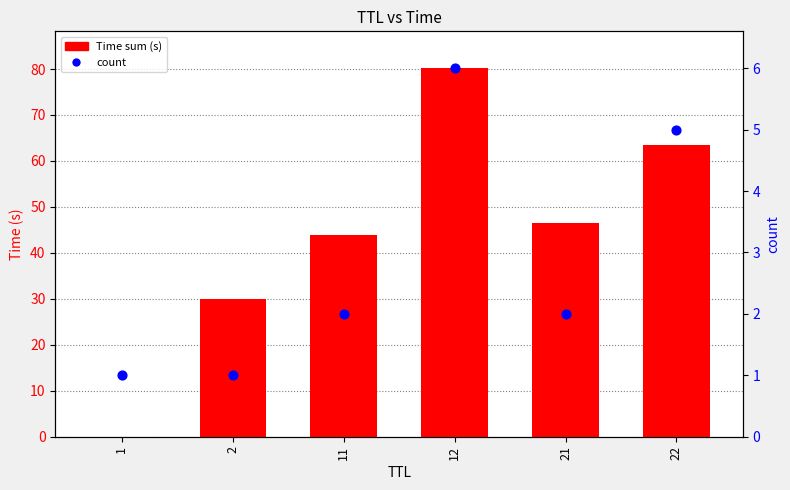

Which series reaches the minimum Y coordinate?

Time sum